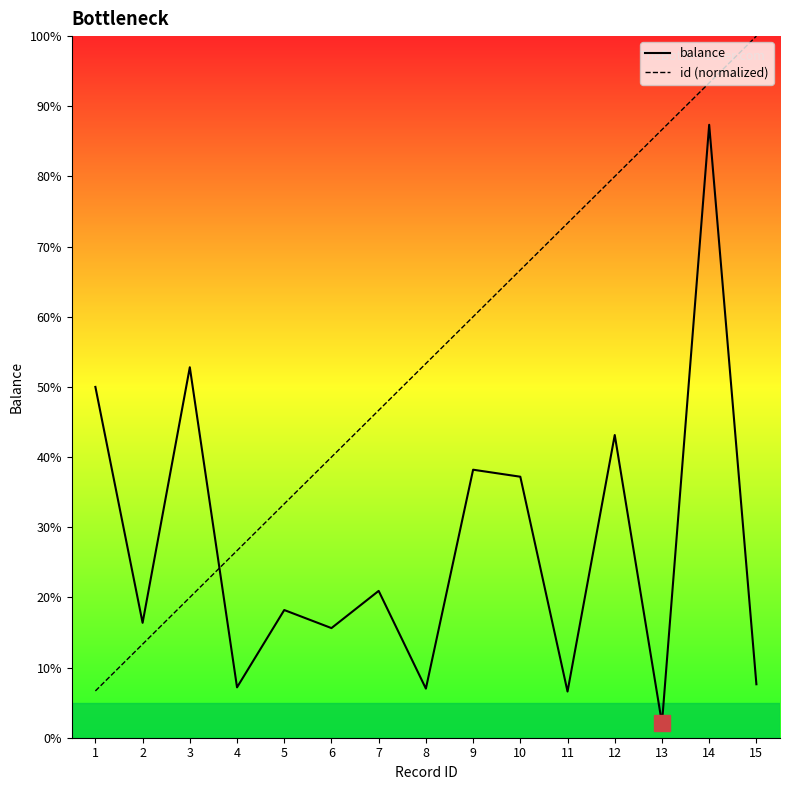

Rank the categories by balance value from lowest to highest.

13, 11, 8, 4, 15, 6, 2, 5, 7, 10, 9, 12, 1, 3, 14